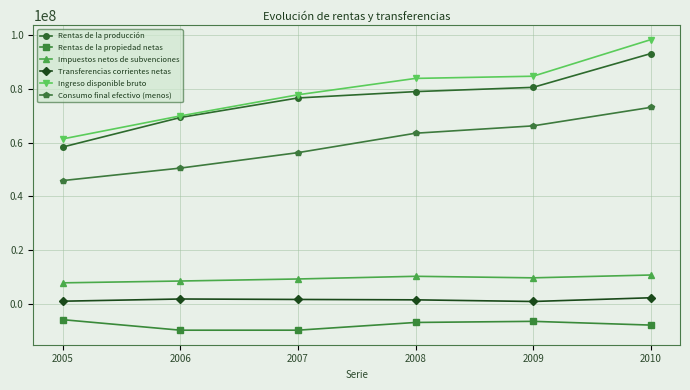

True or false: Consumo final efectivo (menos) has more than 0 points higher than both neighbors.

False